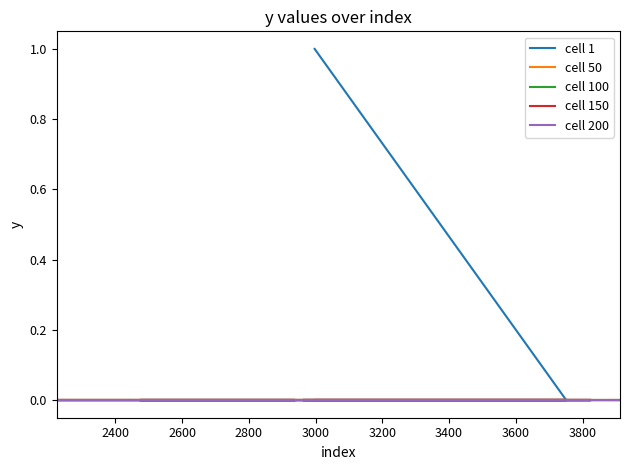

Does the chart display data point markers on the line(s)?

No